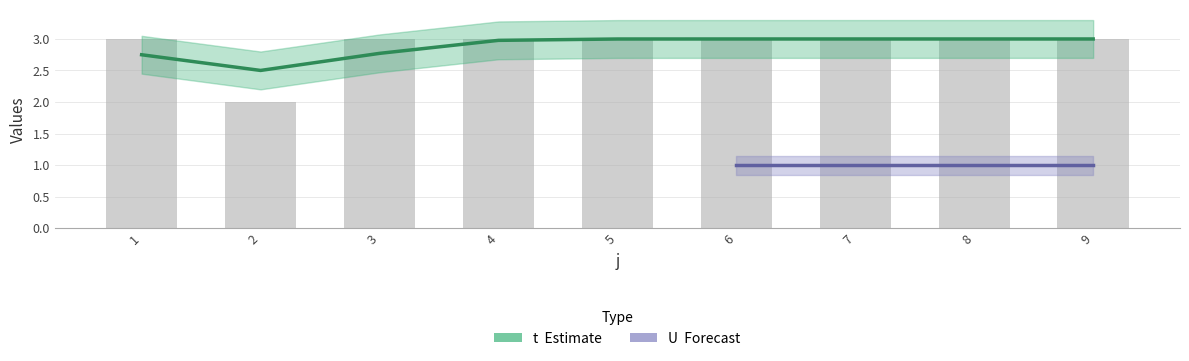

Reading left to right, list all the values displayed in this chart.

1=3	2=2	3=3	4=3	5=3	6=3	7=3	8=3	9=3